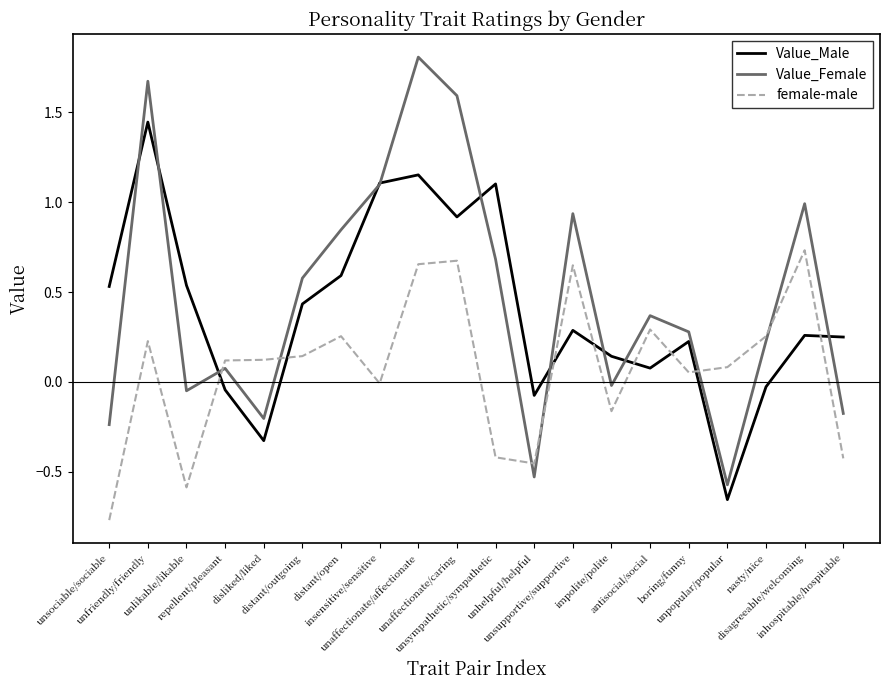

What value does the female-male series have at unlikable/likable?

-0.6